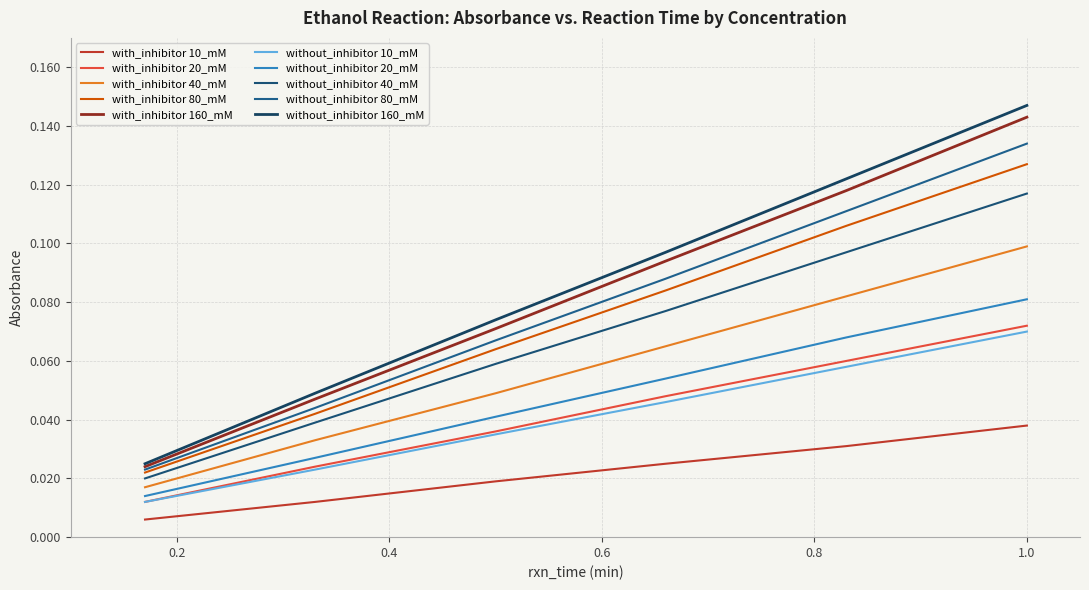

Is this an area chart (filled region under the line)?

No